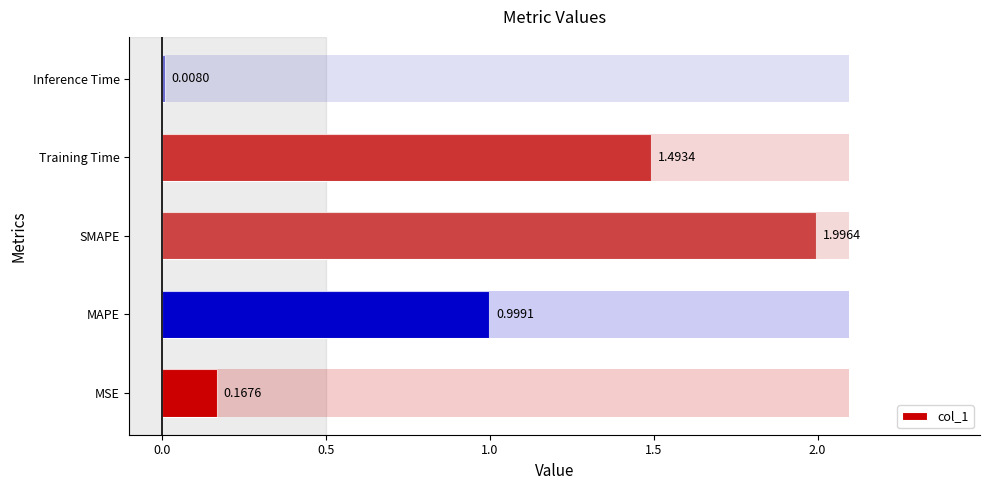

Reading left to right, what are all the values shown in this chart?

0.2	1.0	2.0	1.5	0.0